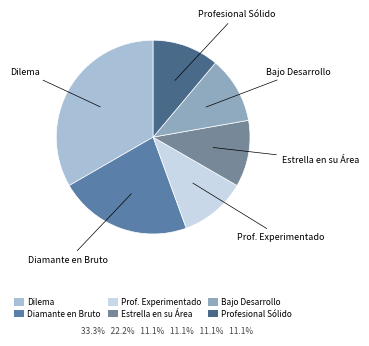

Do Estrella en su Área and Bajo Desarrollo together represent more than half of the pie?

No